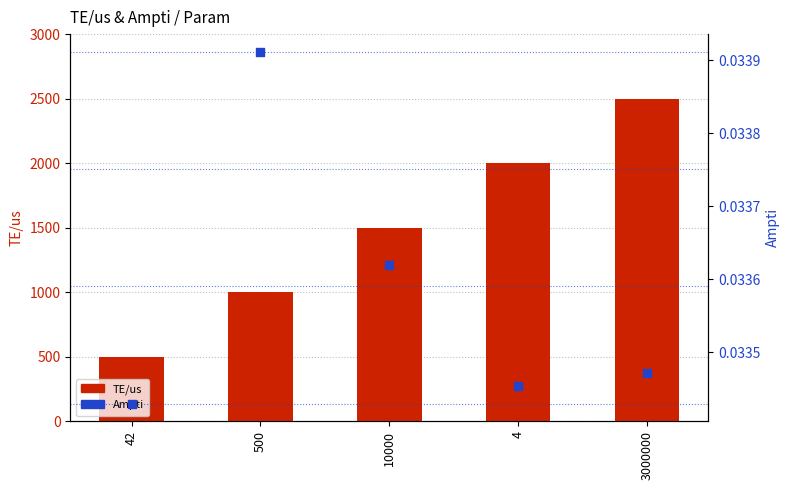

Which series reaches the maximum Y coordinate?

TE/us